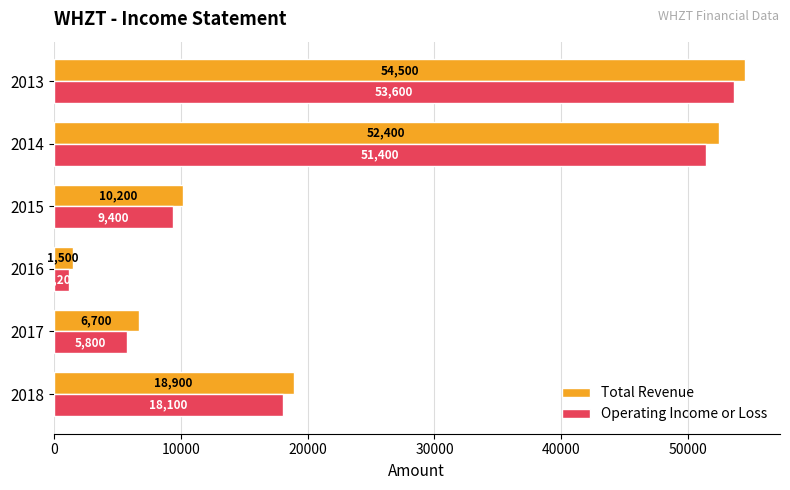

List the series in order of their peak value, highest first.

Total Revenue, Operating Income or Loss